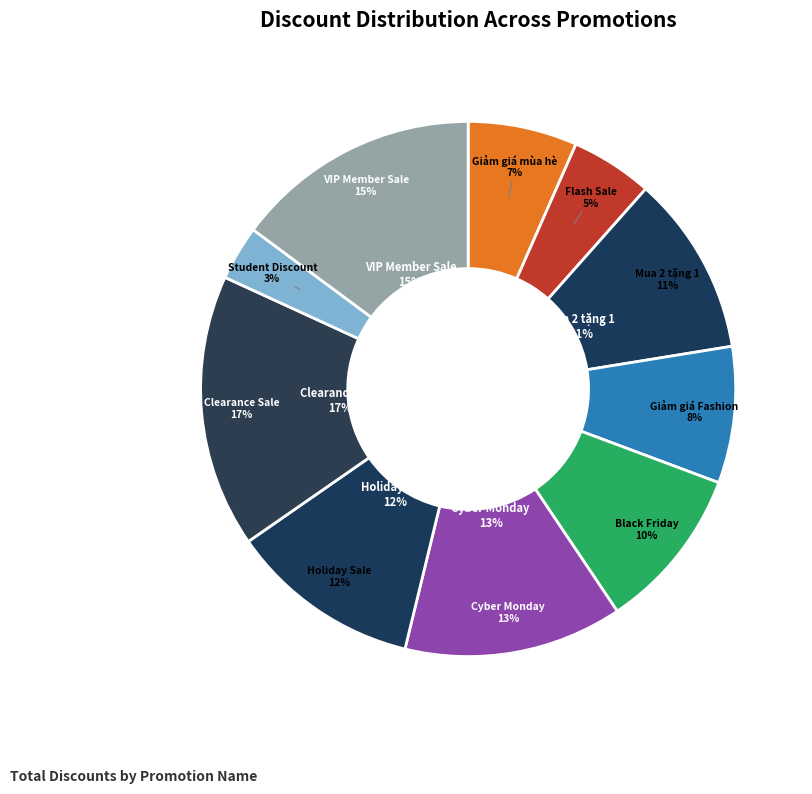

Is it true that Giảm giá Fashion is 8% of the pie?

True